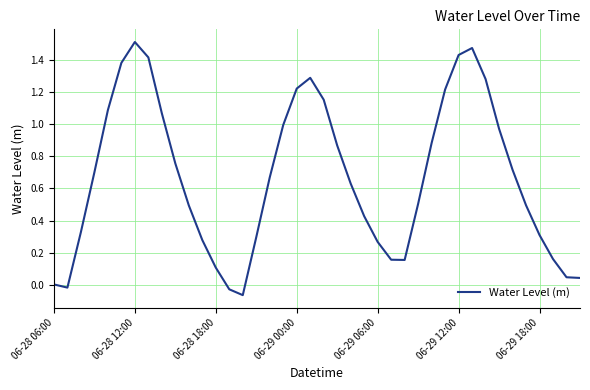

What is the difference between the maximum and minimum values?

1.6